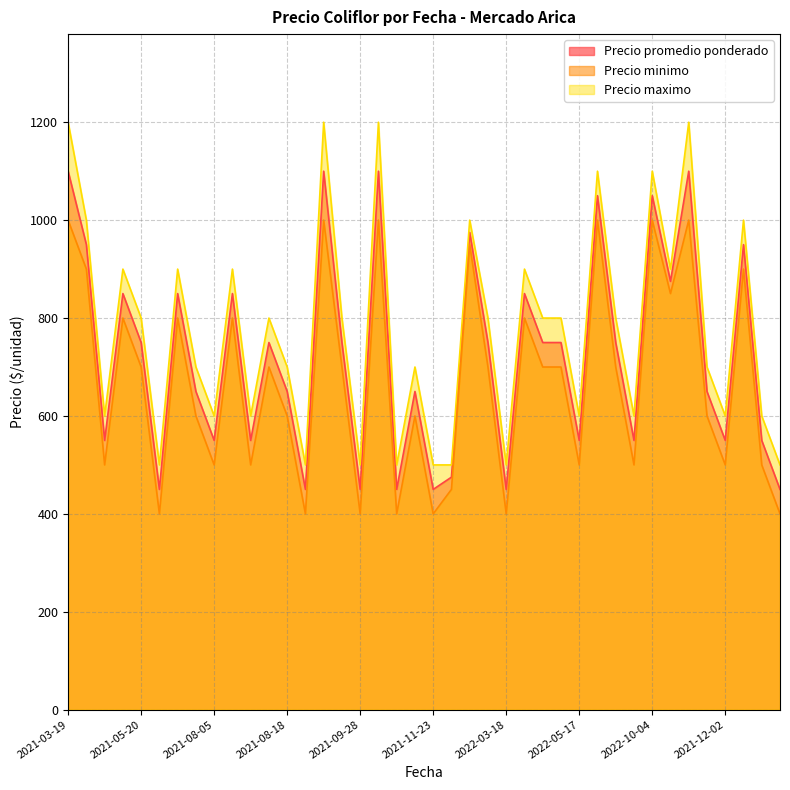

True or false: Precio promedio ponderado and Precio maximo intersect in this chart.

False